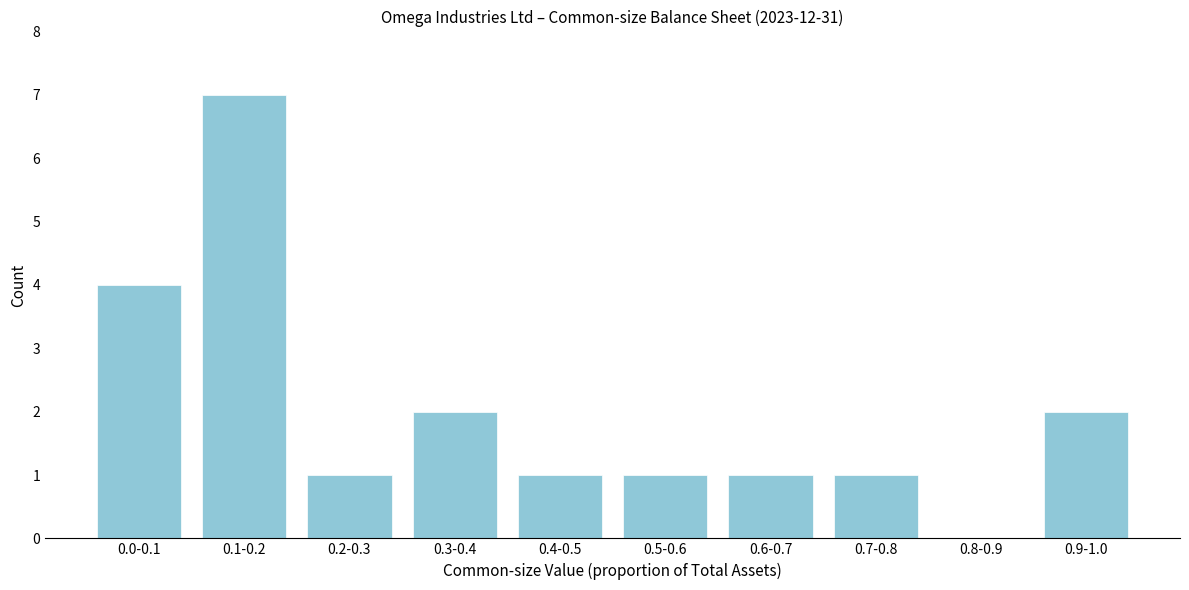

Reading right to left, transcribe all the data shown in this chart.

0.9-1.0=2	0.8-0.9=0	0.7-0.8=1	0.6-0.7=1	0.5-0.6=1	0.4-0.5=1	0.3-0.4=2	0.2-0.3=1	0.1-0.2=7	0.0-0.1=4